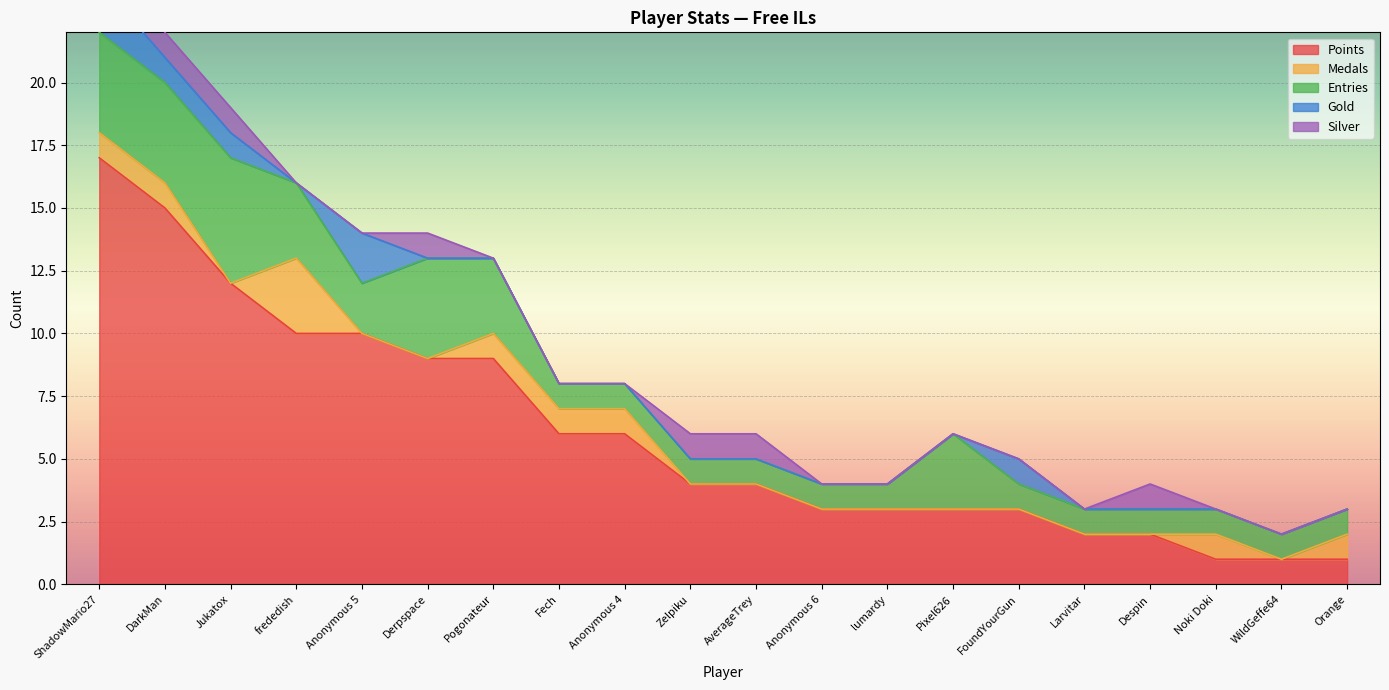

What is the difference between the maximum and second lowest values in the Medals series?

3